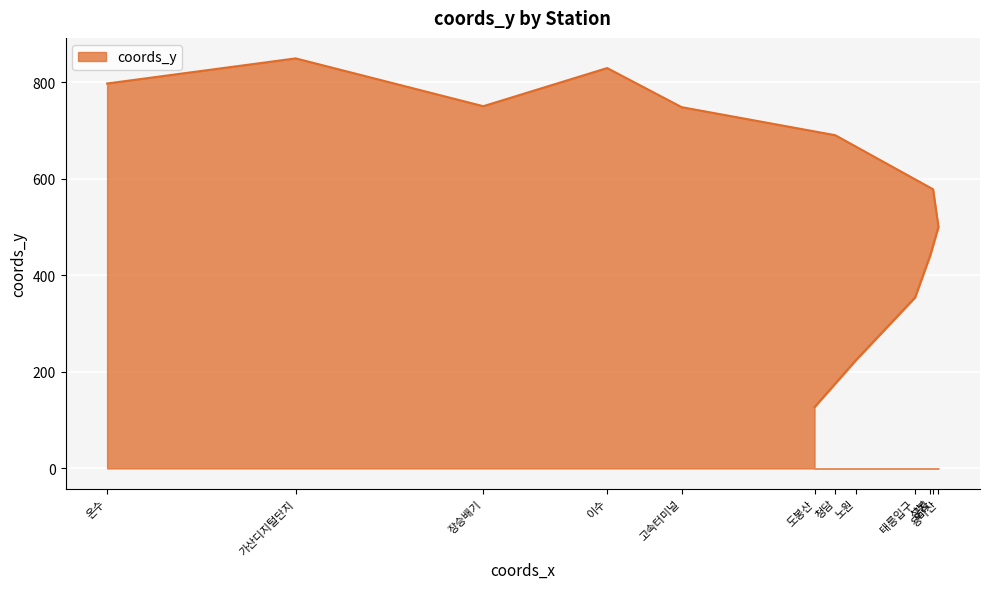

True or false: the data shows 354 at 태릉입구.

True